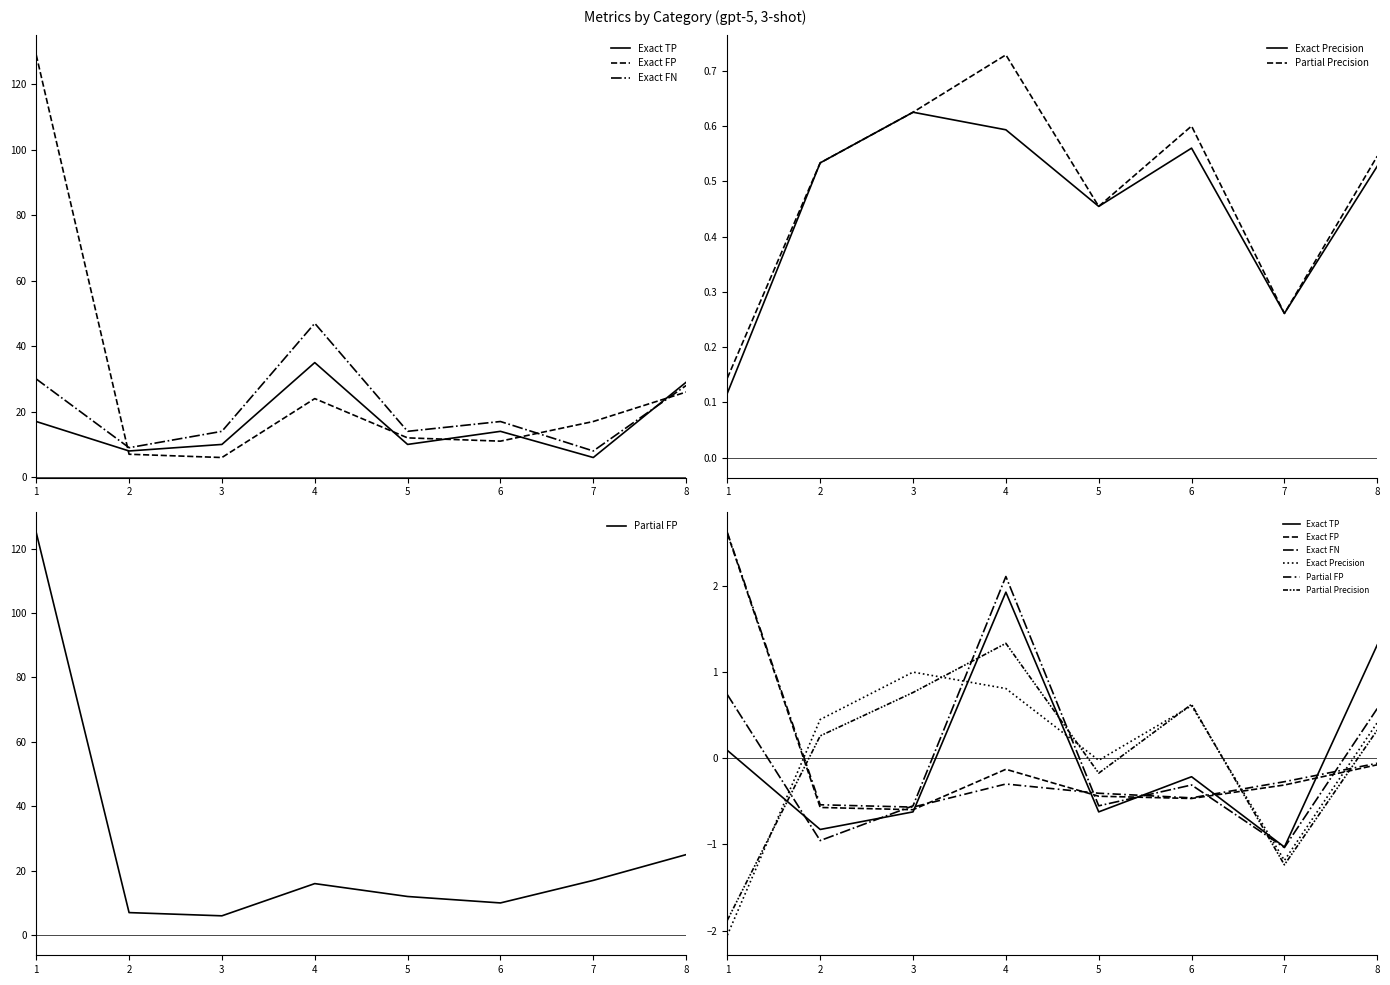

The value of Partial Precision at 4 is 2.2. True or false?

False